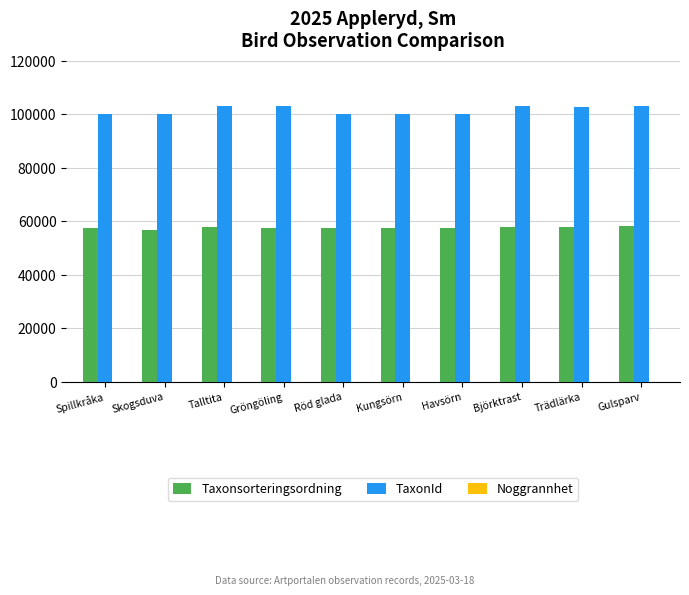

Which series has the largest total across all categories?

TaxonId